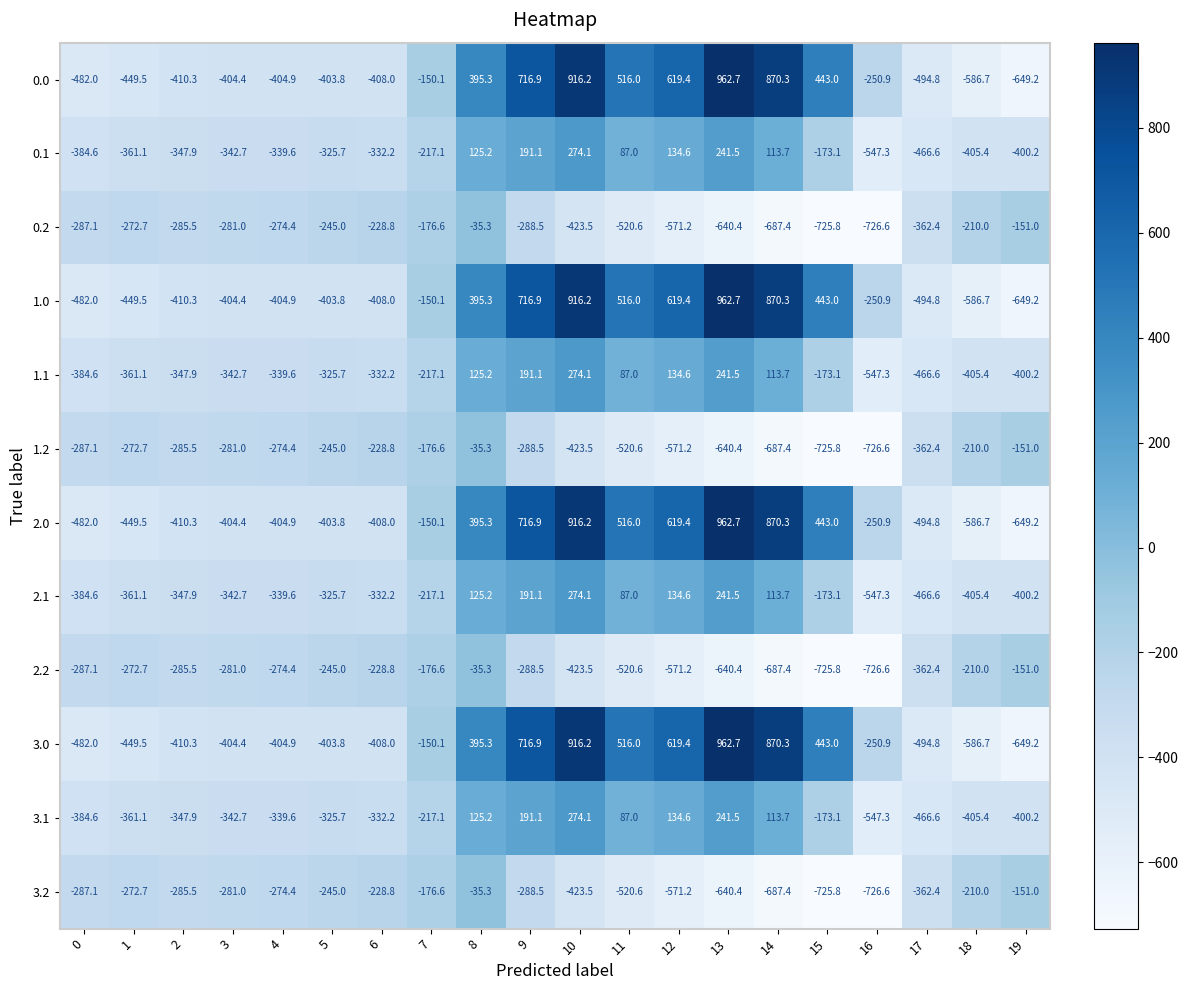

What is the total value across all series at 18?

-4808.4